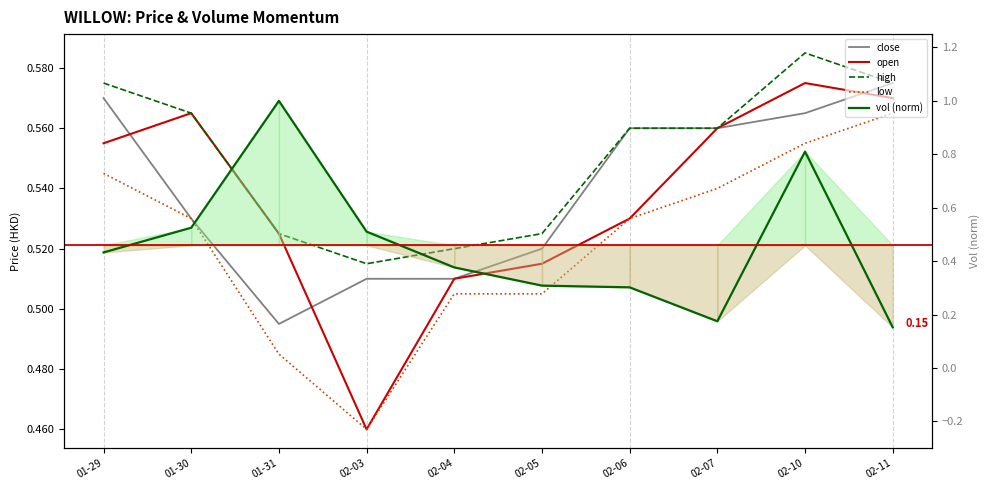

The value of open at 01-31 is 0.7. True or false?

False